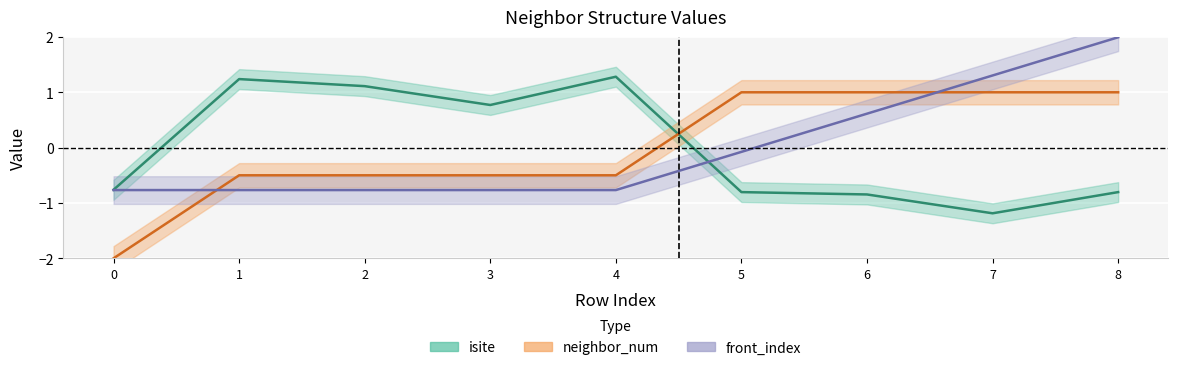

Reading right to left, extract all data points from this chart.

isite: 8=-0.8	7=-1.2	6=-0.8	5=-0.8	4=1.3	3=0.8	2=1.1	1=1.2	0=-0.8
neighbor_num: 8=1.0	7=1.0	6=1.0	5=1.0	4=-0.5	3=-0.5	2=-0.5	1=-0.5	0=-2.0
front_index: 8=2.0	7=1.3	6=0.6	5=-0.1	4=-0.8	3=-0.8	2=-0.8	1=-0.8	0=-0.8